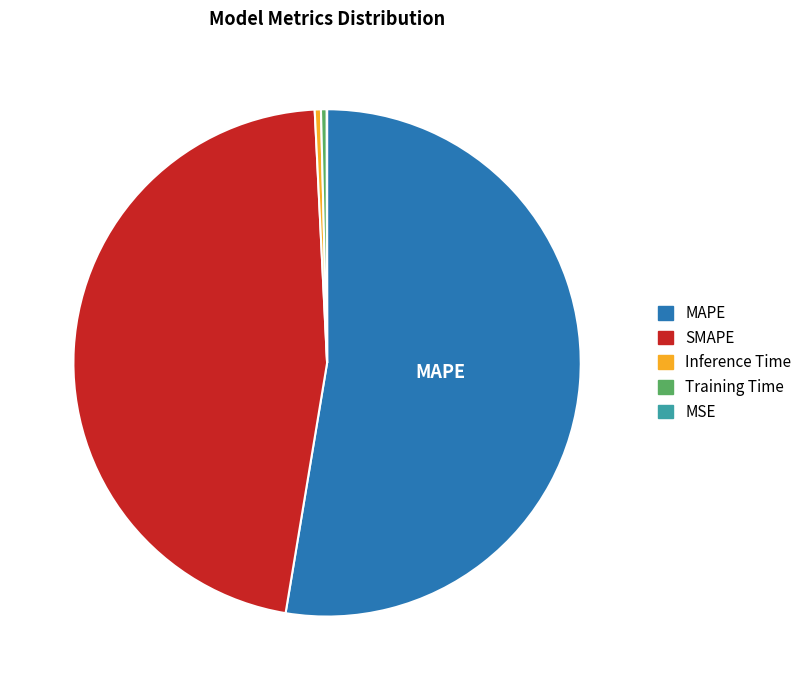

Is the sum of Inference Time and Training Time greater than half?

No